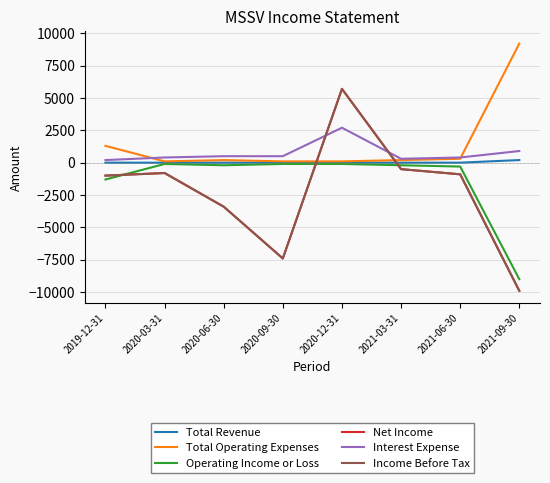

True or false: Total Revenue and Total Operating Expenses cross at least once.

False